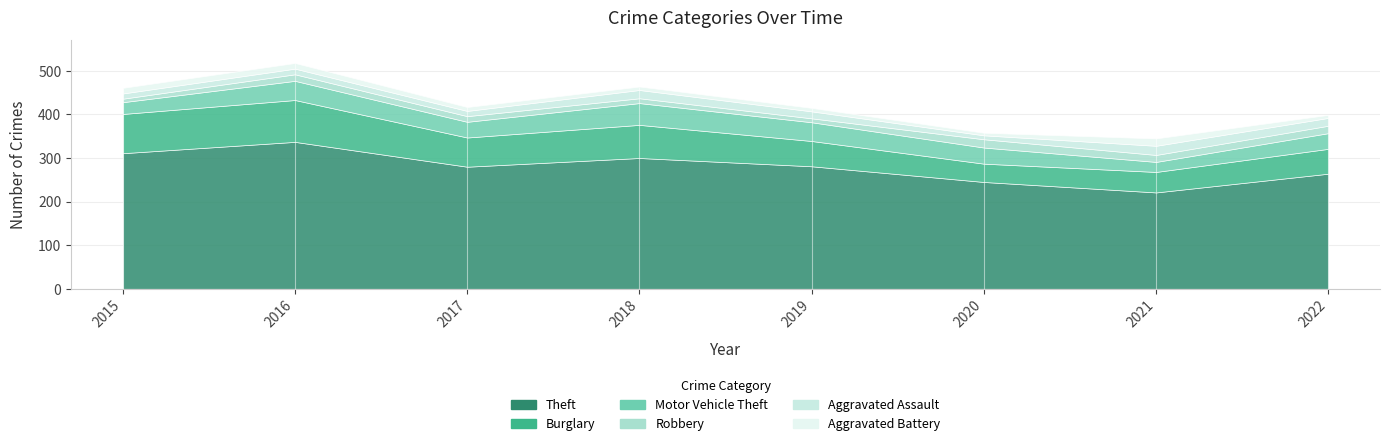

True or false: Aggravated Battery and Aggravated Assault intersect in this chart.

False